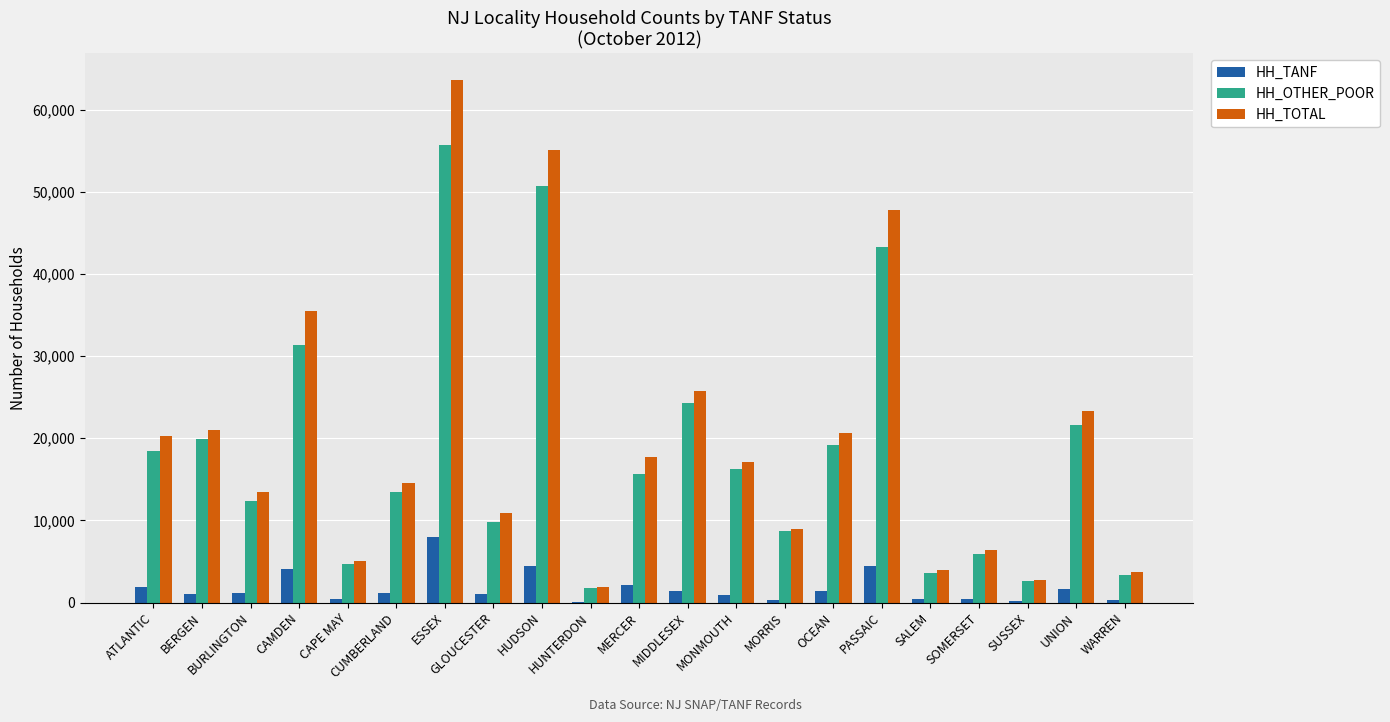

How many groups of bars are there?

21